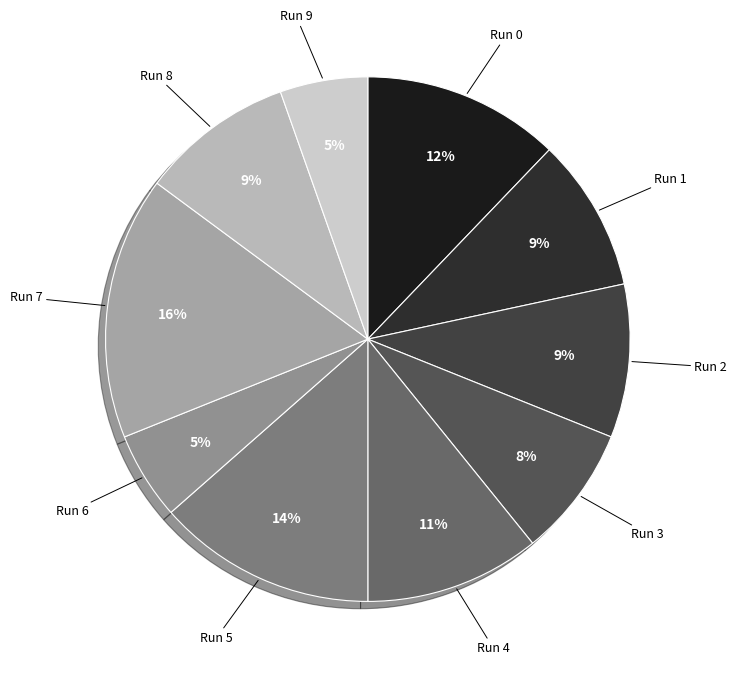

What percentage is the Run 3 slice, to the nearest percent?

8%